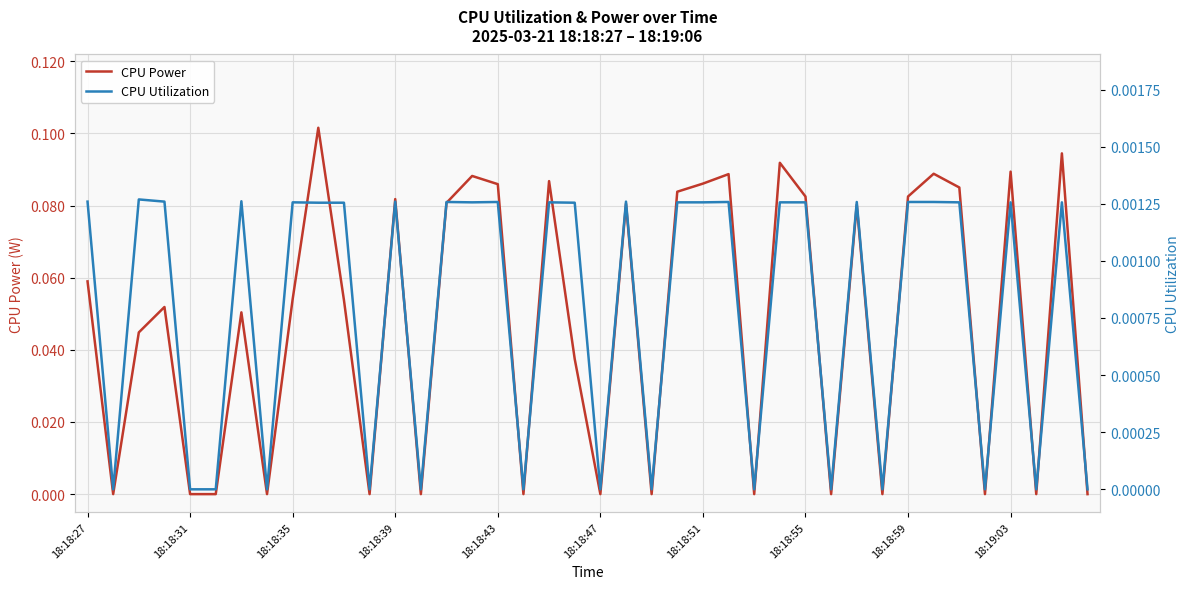

Count the CPU Utilization values in the range 0 to 1.

40